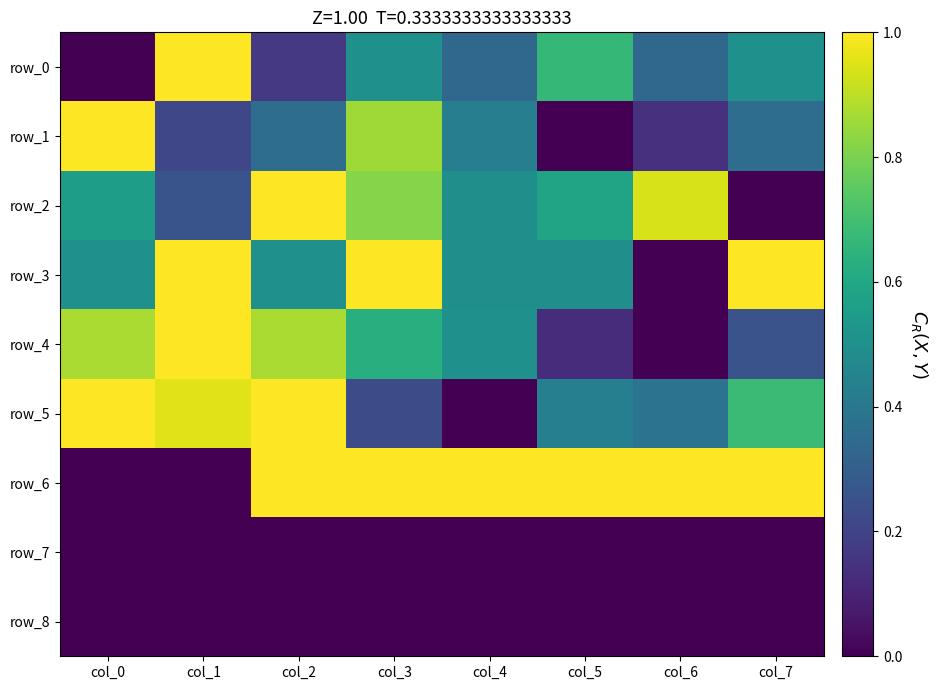

Reading right to left, what are all the values shown in this chart?

row_0: col_7=0.5	col_6=0.3	col_5=0.7	col_4=0.3	col_3=0.5	col_2=0.2	col_1=1.0	col_0=0.0
row_1: col_7=0.4	col_6=0.1	col_5=0.0	col_4=0.4	col_3=0.9	col_2=0.4	col_1=0.2	col_0=1.0
row_2: col_7=0.0	col_6=0.9	col_5=0.6	col_4=0.5	col_3=0.8	col_2=1.0	col_1=0.3	col_0=0.6
row_3: col_7=1.0	col_6=0.0	col_5=0.5	col_4=0.5	col_3=1.0	col_2=0.5	col_1=1.0	col_0=0.5
row_4: col_7=0.3	col_6=0.0	col_5=0.1	col_4=0.5	col_3=0.6	col_2=0.9	col_1=1.0	col_0=0.9
row_5: col_7=0.7	col_6=0.4	col_5=0.4	col_4=0.0	col_3=0.2	col_2=1.0	col_1=1.0	col_0=1.0
row_6: col_7=1.0	col_6=1.0	col_5=1.0	col_4=1.0	col_3=1.0	col_2=1.0	col_1=0.0	col_0=0.0
row_7: col_7=0.0	col_6=0.0	col_5=0.0	col_4=0.0	col_3=0.0	col_2=0.0	col_1=0.0	col_0=0.0
row_8: col_7=0.0	col_6=0.0	col_5=0.0	col_4=0.0	col_3=0.0	col_2=0.0	col_1=0.0	col_0=0.0